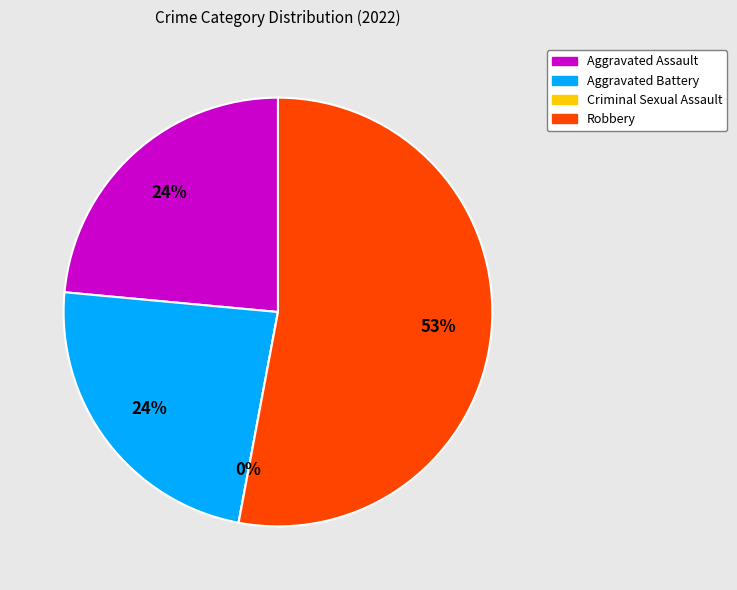

Between Aggravated Battery and Robbery, which is larger?

Robbery